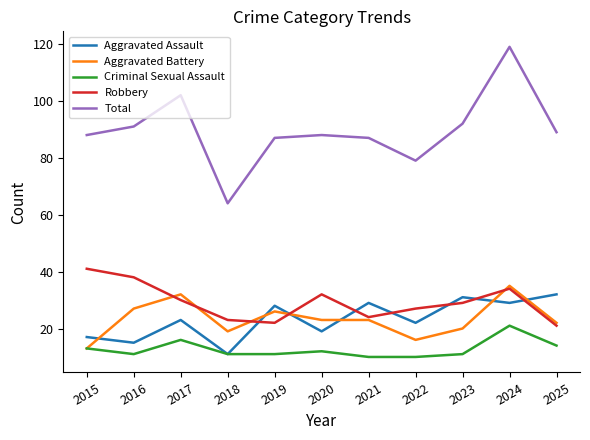

True or false: Aggravated Assault and Total intersect in this chart.

False